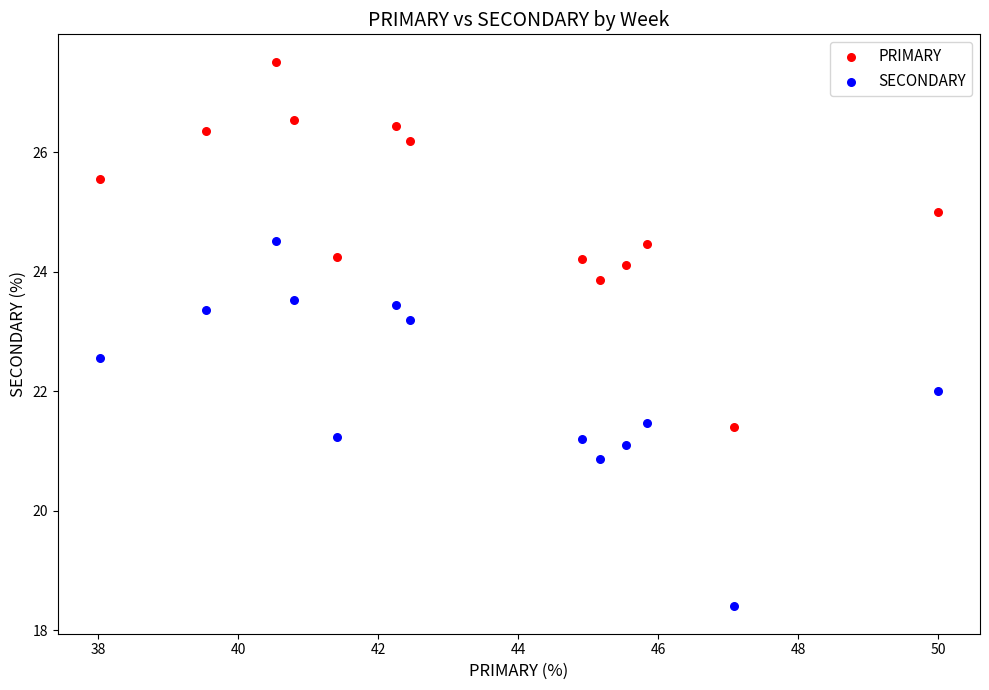

Which series reaches the minimum Y coordinate?

SECONDARY